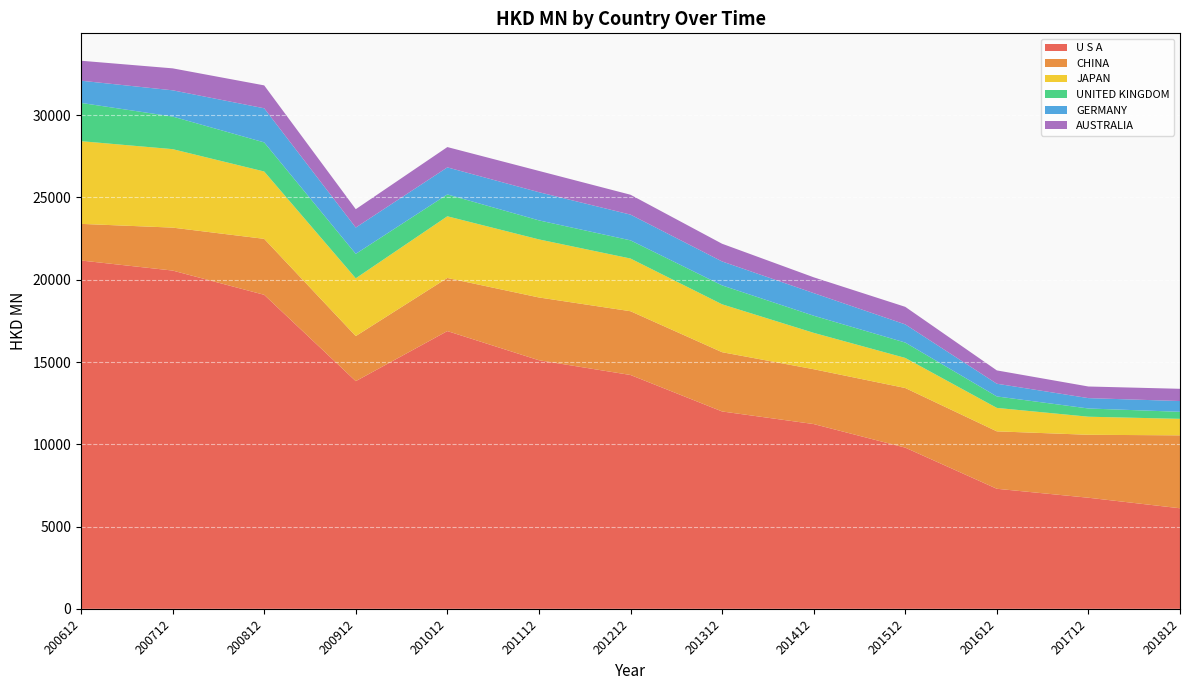

Reading left to right, list all the values displayed in this chart.

U S A: 21170.5	20558.5	19084.0	13837.5	16879.8	15107.0	14211.5	11994.9	11229.6	9796.4	7296.3	6751.7	6111.5
CHINA: 2225.2	2610.1	3401.6	2739.5	3228.8	3816.7	3875.4	3602.1	3332.5	3623.8	3490.1	3826.1	4432.3
JAPAN: 5026.1	4769.0	4093.3	3511.0	3747.7	3527.9	3202.4	2910.5	2210.9	1828.1	1424.8	1097.9	1003.0
UNITED KINGDOM: 2325.5	1981.1	1768.4	1485.9	1329.1	1156.6	1104.9	1149.1	1041.6	934.4	697.0	500.5	426.9
GERMANY: 1349.5	1594.9	2073.5	1599.1	1644.1	1712.6	1564.2	1455.2	1374.3	1103.8	772.4	629.8	655.4
AUSTRALIA: 1213.4	1334.2	1391.8	1114.7	1233.9	1293.6	1207.6	1076.0	960.4	1067.0	809.9	706.1	743.2